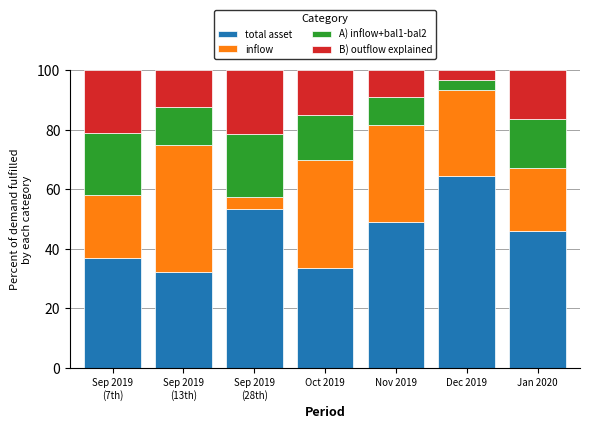

The value of total asset at Nov 2019 is 76.8. True or false?

False